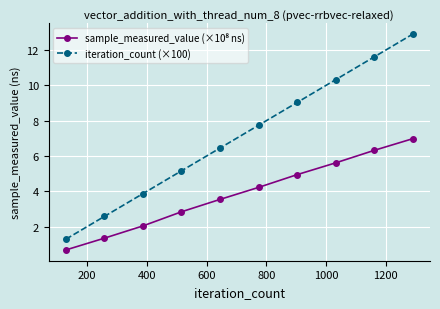

What is the maximum value shown in the chart?

12.9